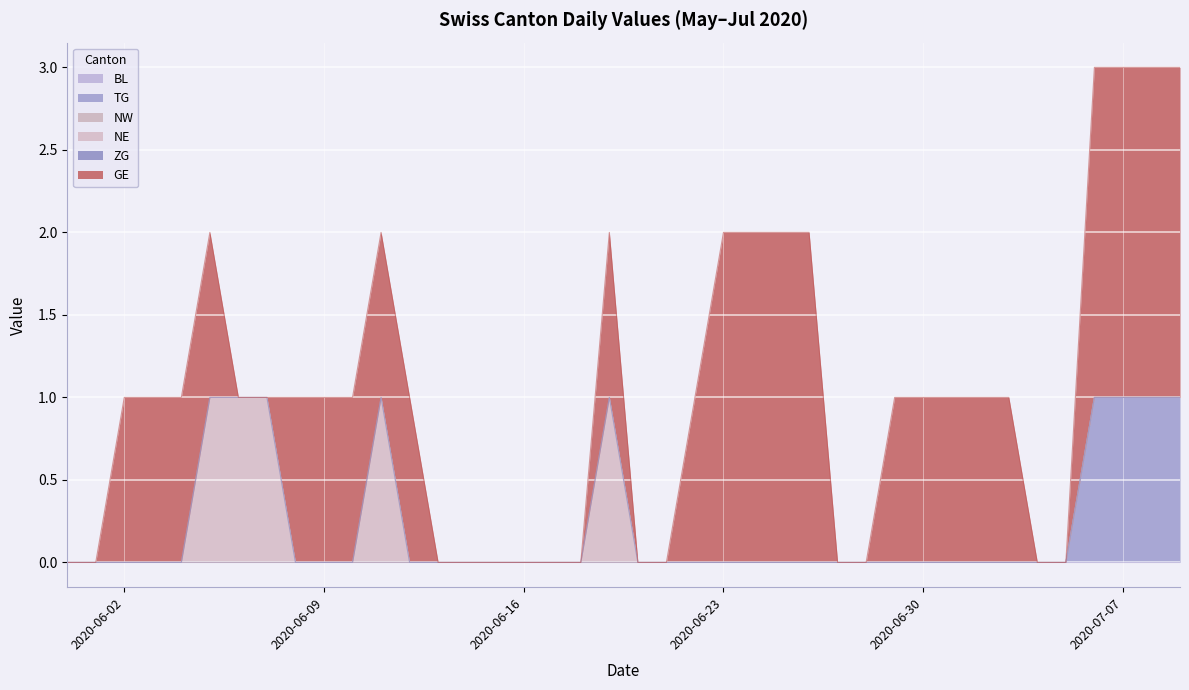

Does the chart display data point markers on the line(s)?

No